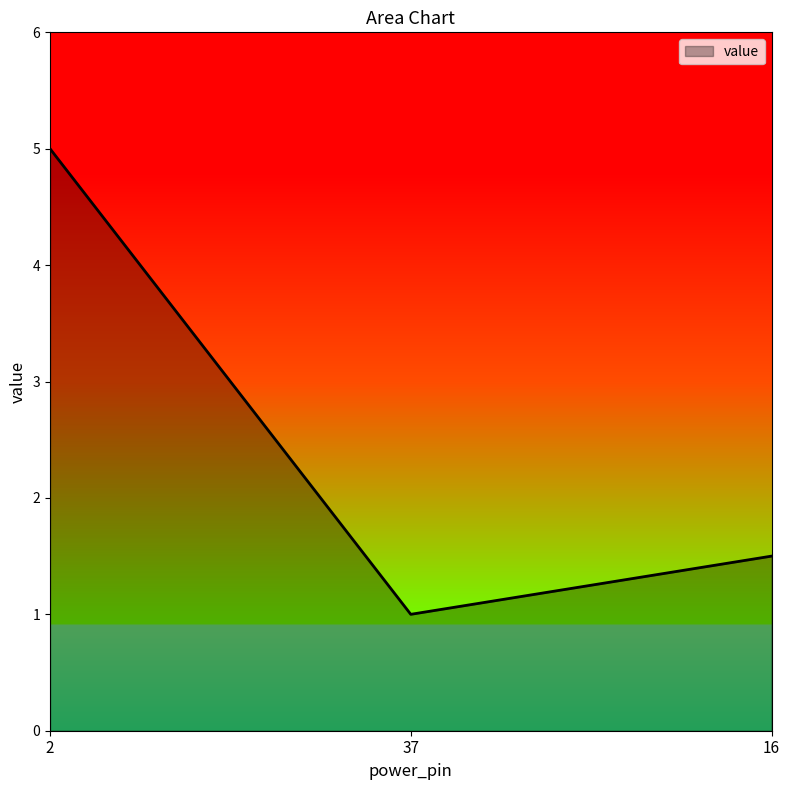

List the labels in order of value, smallest first.

37, 16, 2